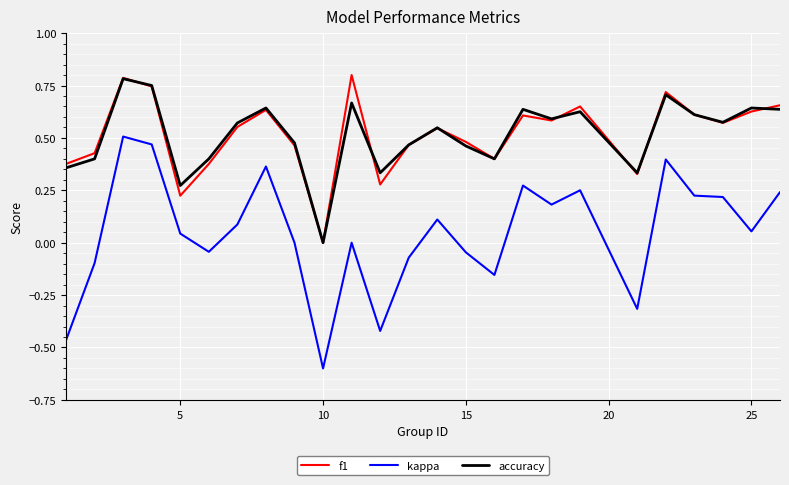

What is the smallest value displayed?

-0.6